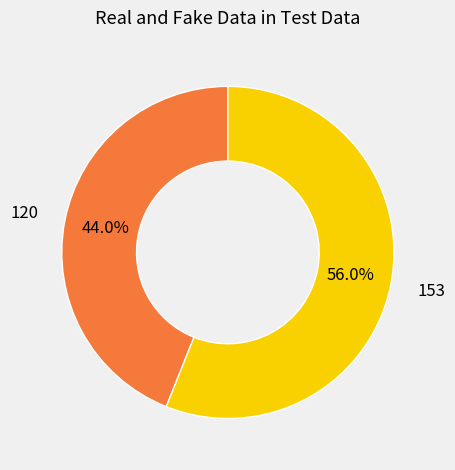

Count the number of slices in the pie.

2